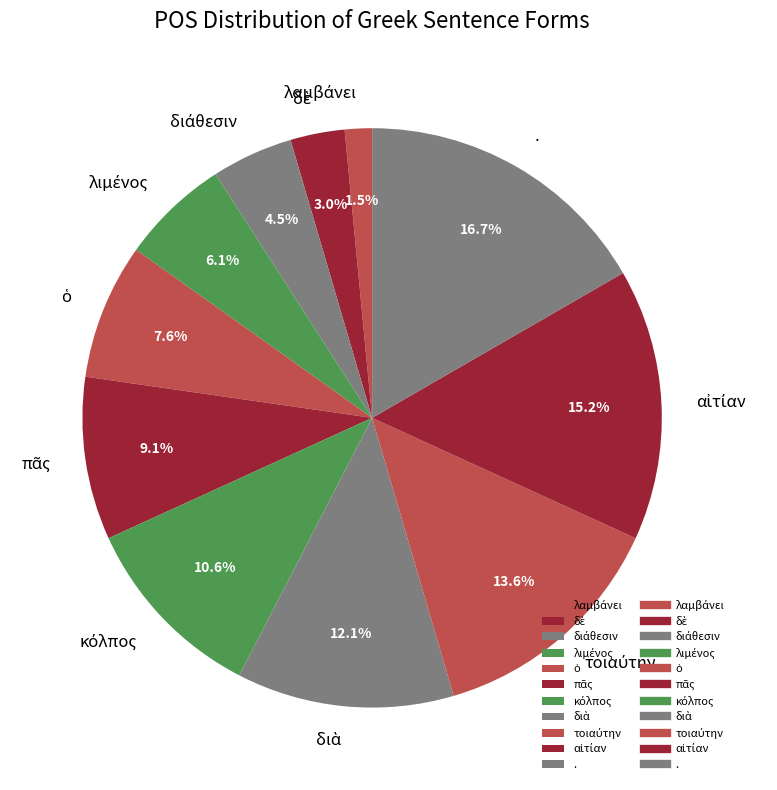

What is the largest slice in the pie chart?

.